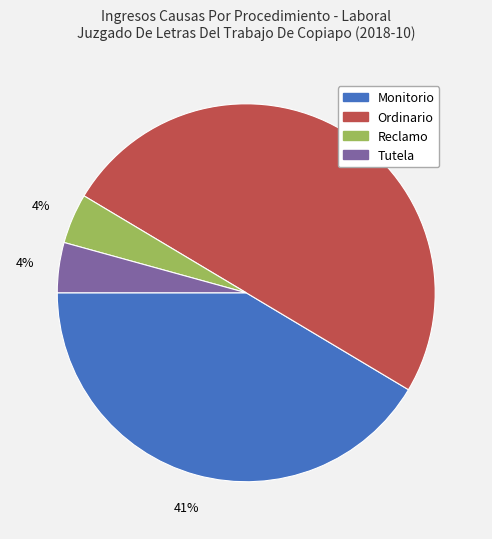

Count the number of slices in the pie.

4